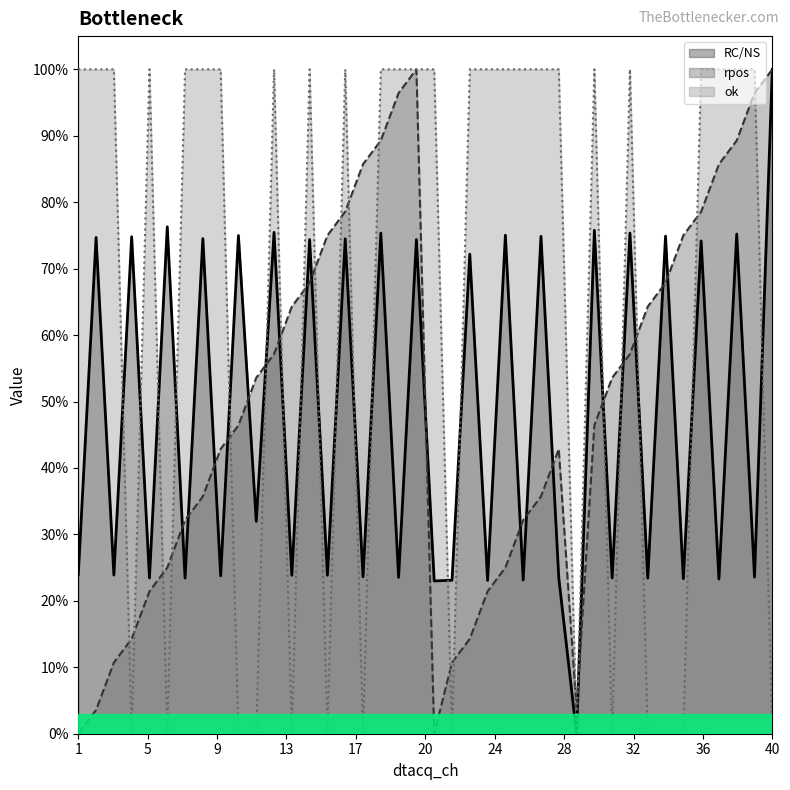

Which series has the largest range (max minus min)?

RC/NS